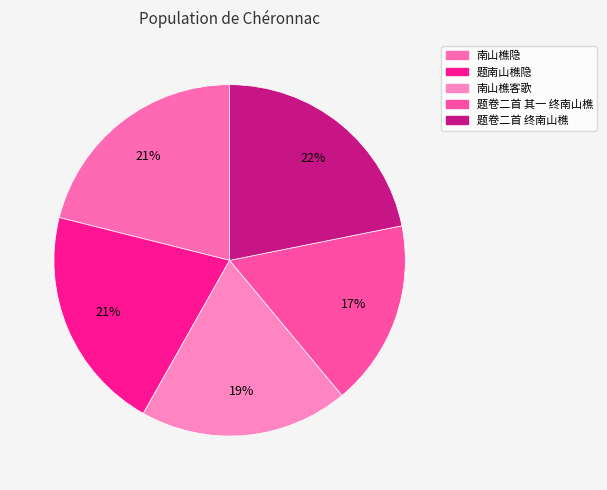

What is the largest slice in the pie chart?

题卷二首 终南山樵